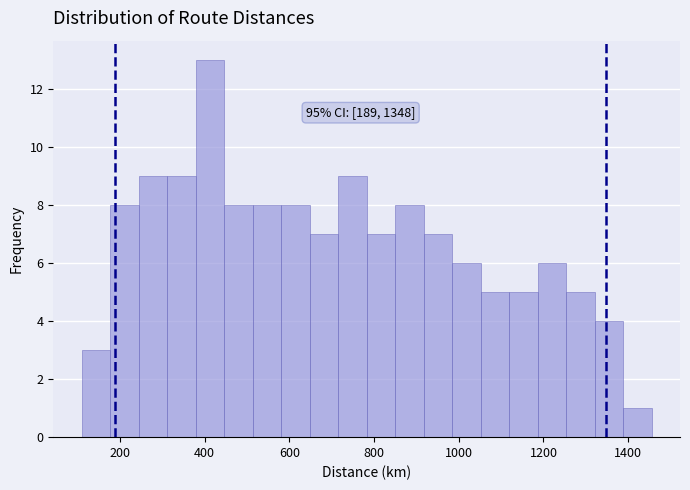

Around what value on the x-axis is the tallest bar? Give the approximate position of its centre, as read against the axis.

420